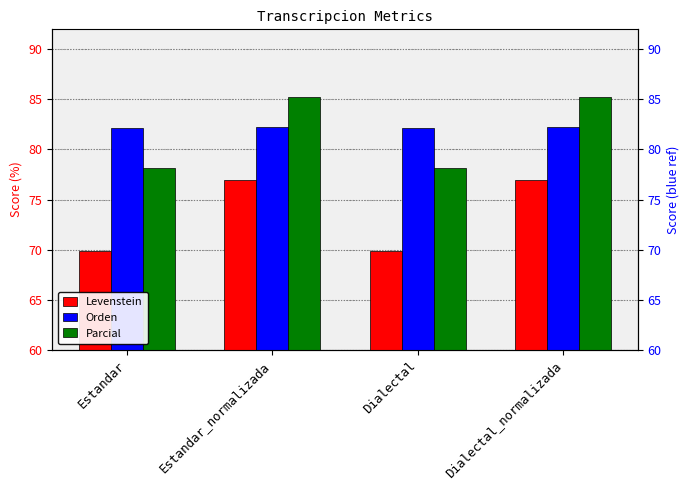

What is the label of the 1st bar from the left?

Estandar